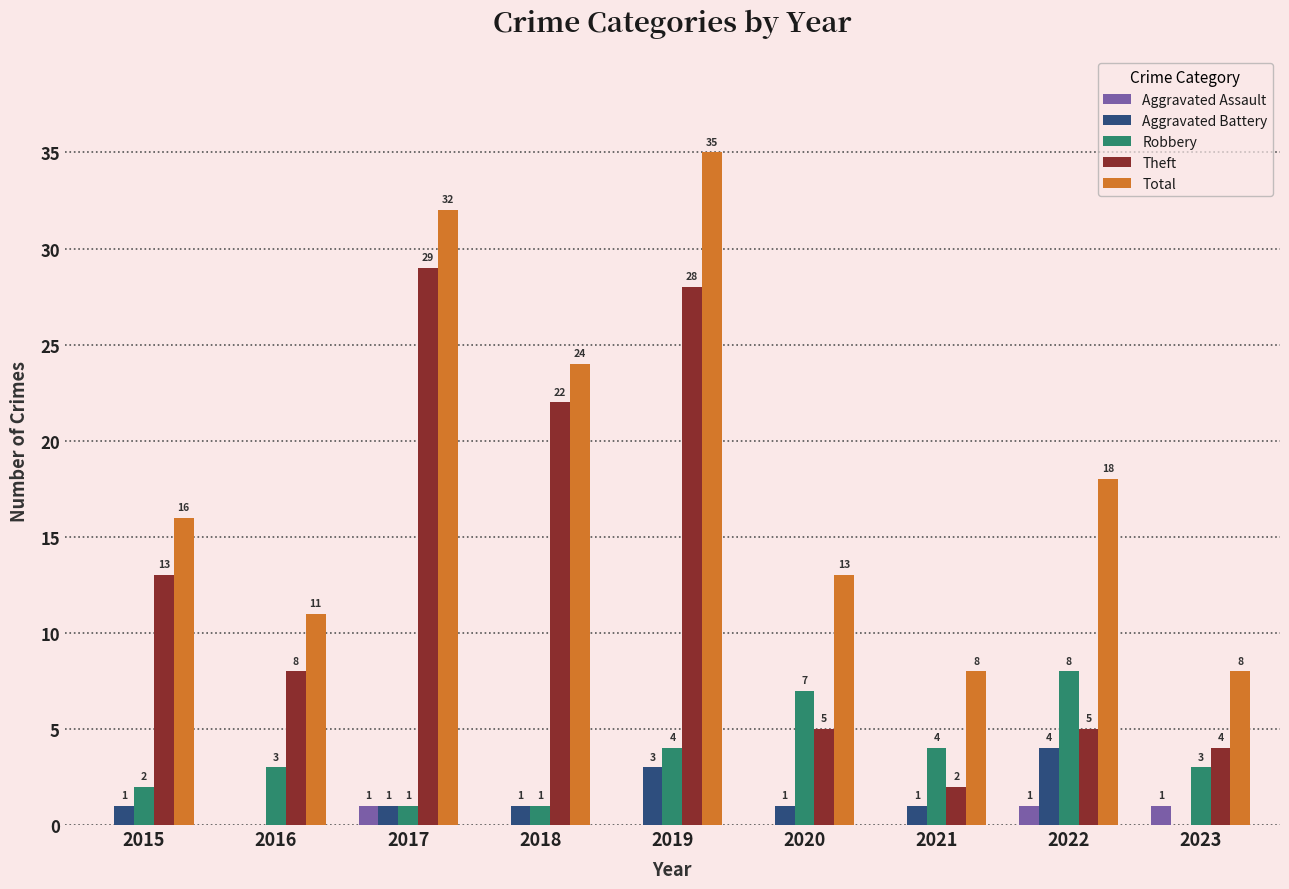

What is the maximum value for Theft?

29